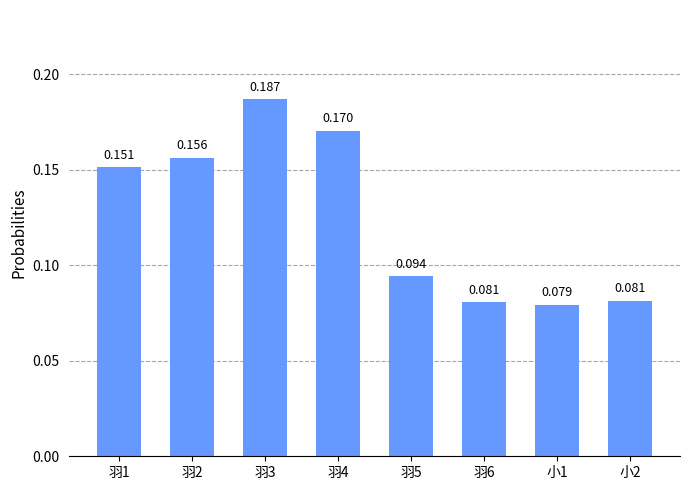

Between 羽3 and 羽6, which is larger?

羽3